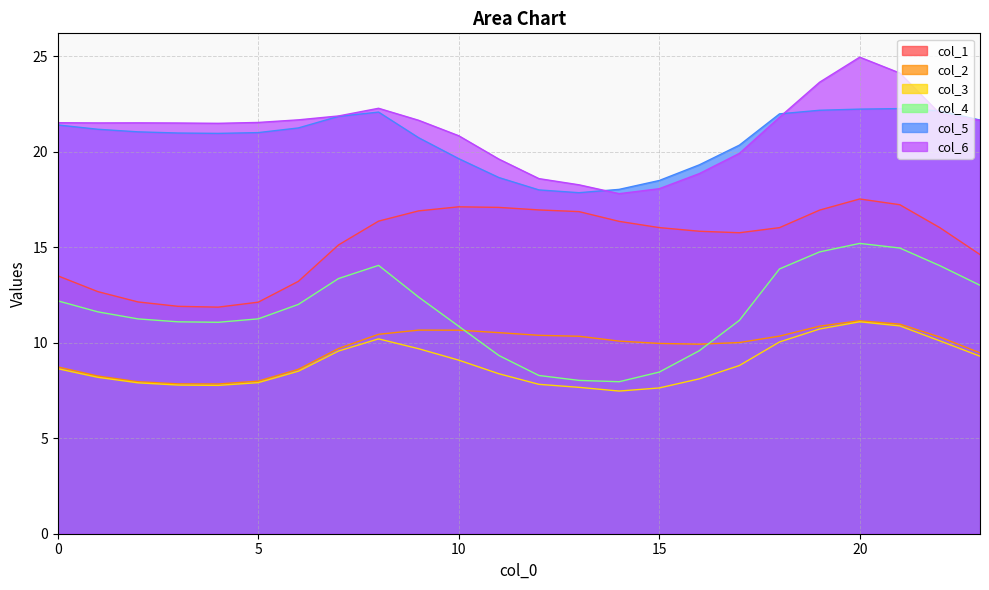

True or false: col_6 and col_5 intersect in this chart.

True